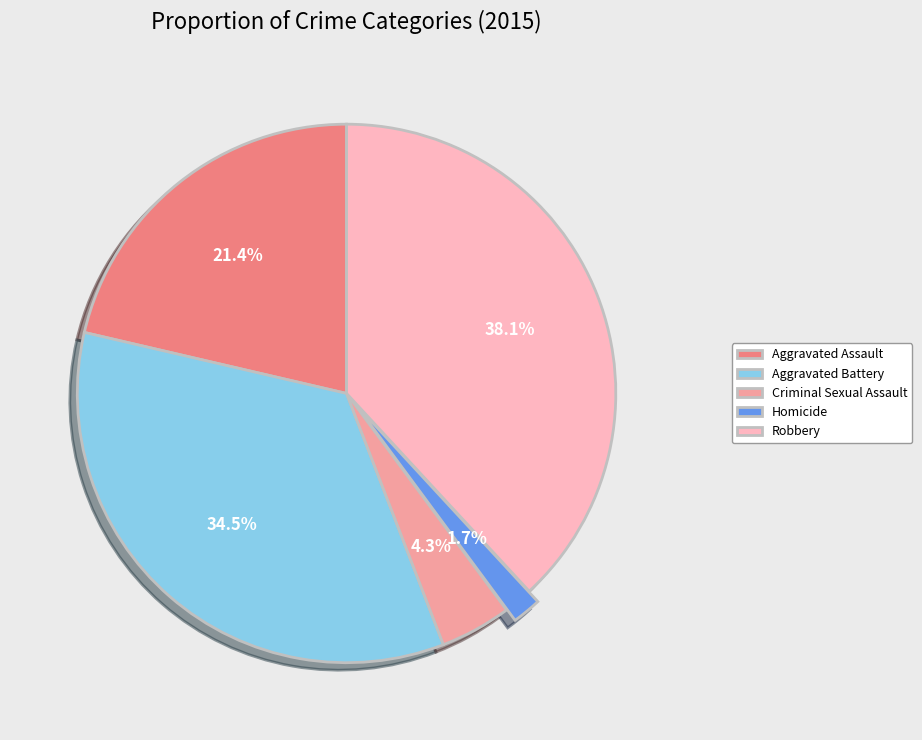

To the nearest percent, what is the average slice percentage?

20%